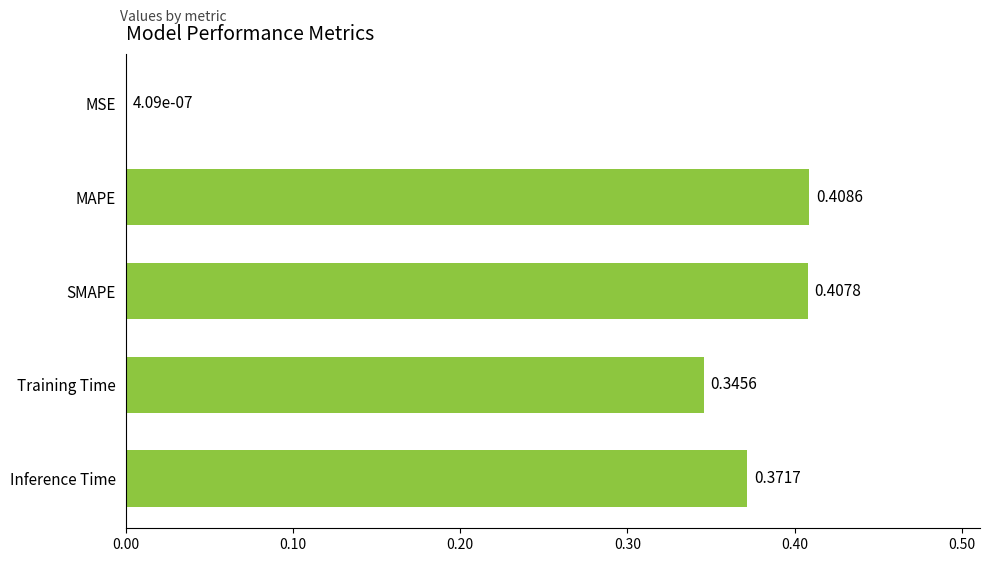

What is the sum of all values?

1.5